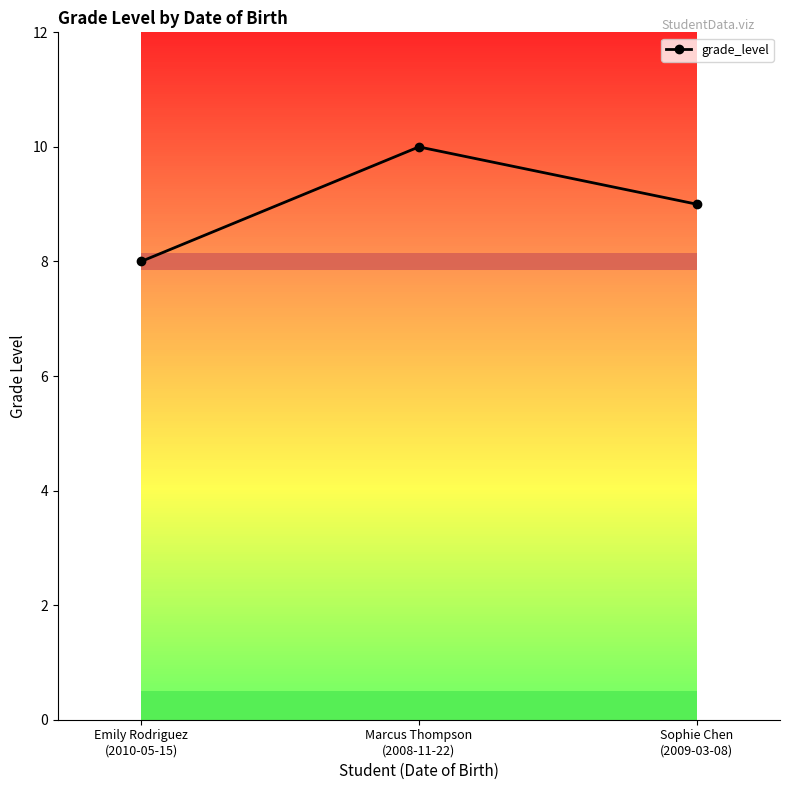

How many lines are shown in the chart?

1